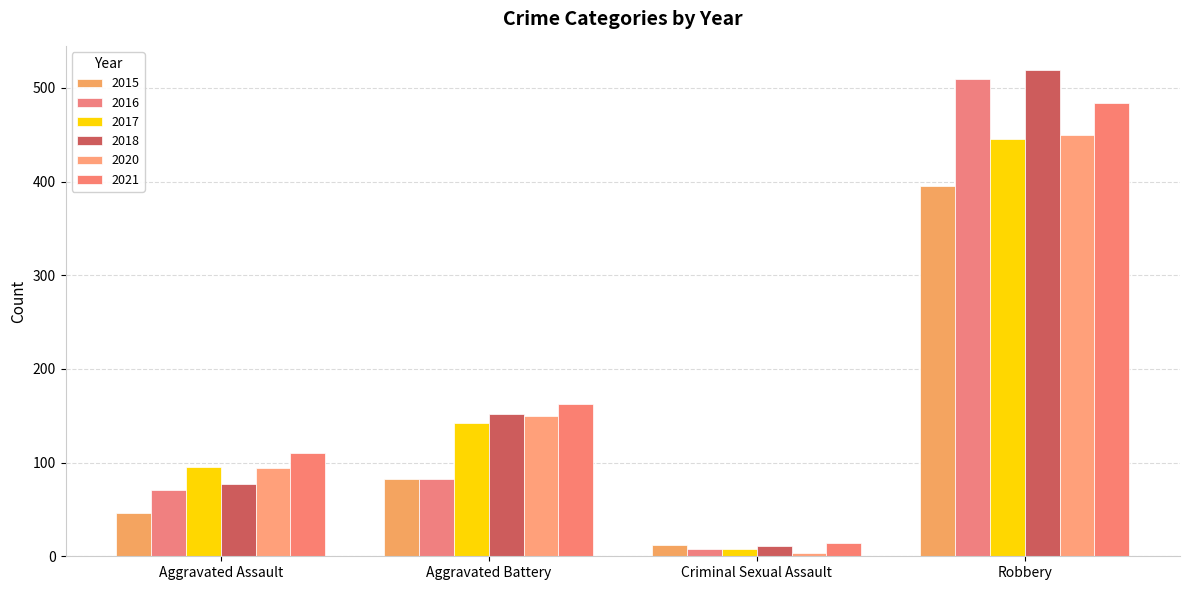

How many bars are there in total?

24